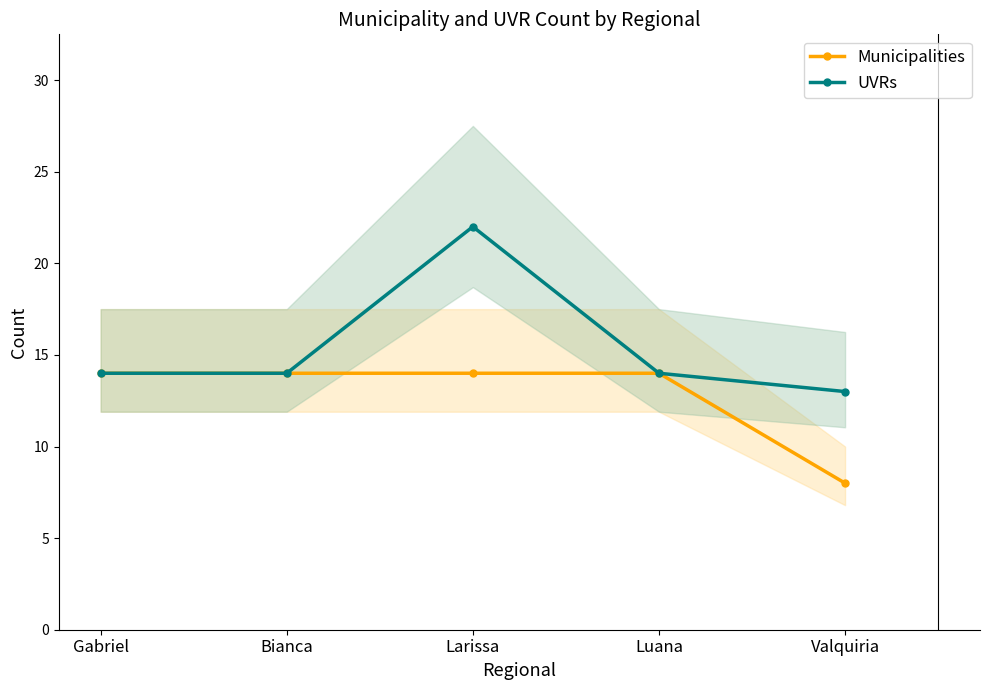

What is the label of the 5th point from the left?

Valquiria